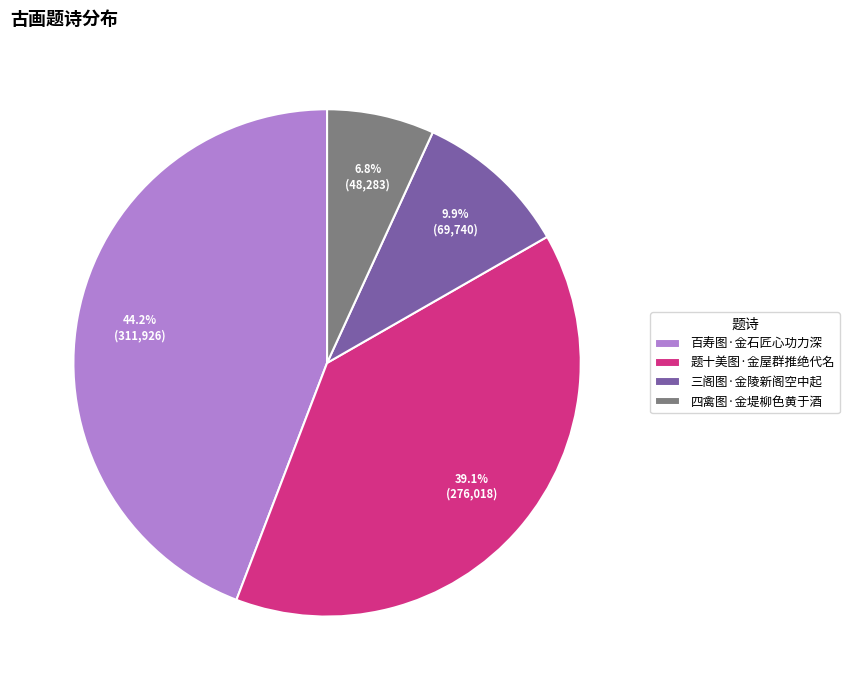

Approximately how many times larger is the value at 百寿图·金石匠心功力深 compared to 四禽图·金堤柳色黄于酒?

6.5